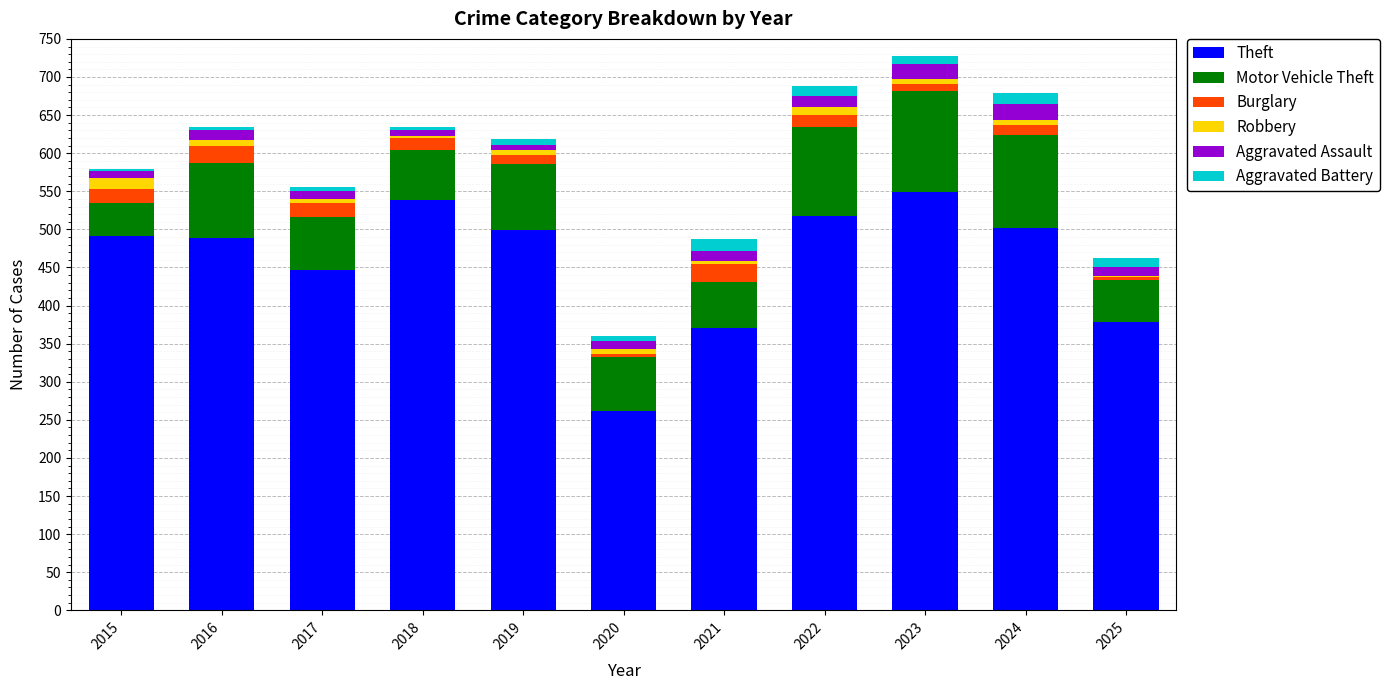

How many distinct data groups are displayed?

6